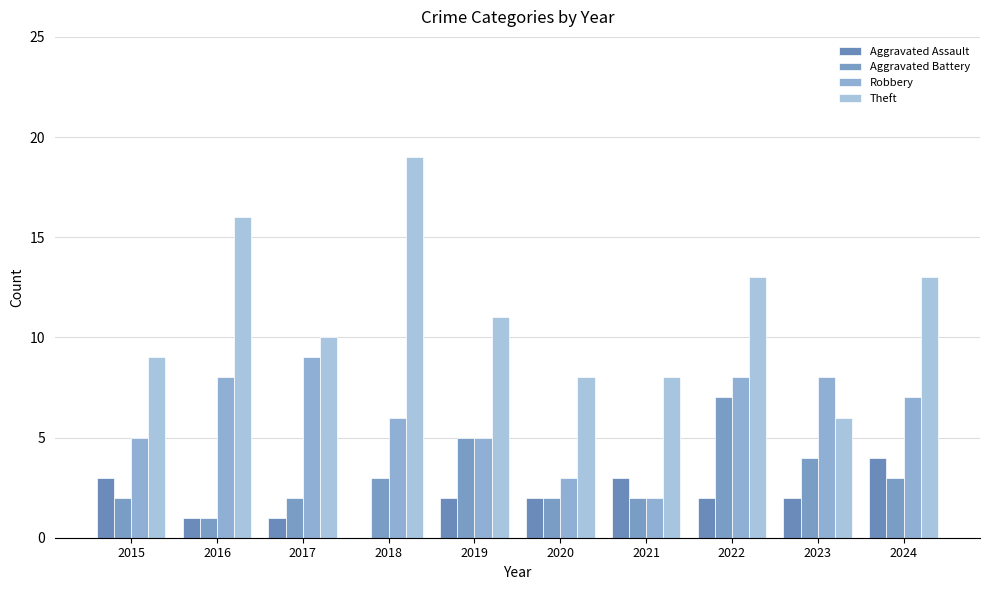

Is it true that Robbery equals 8 at 2016?

True